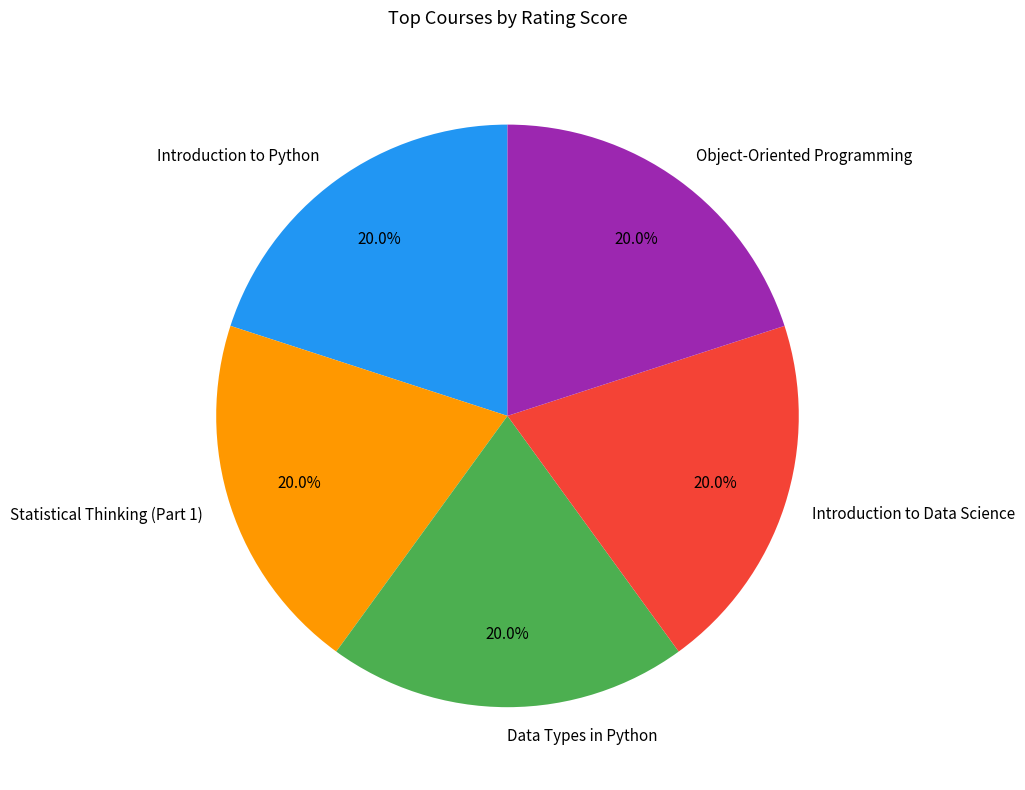

How many slices are in this pie chart?

5